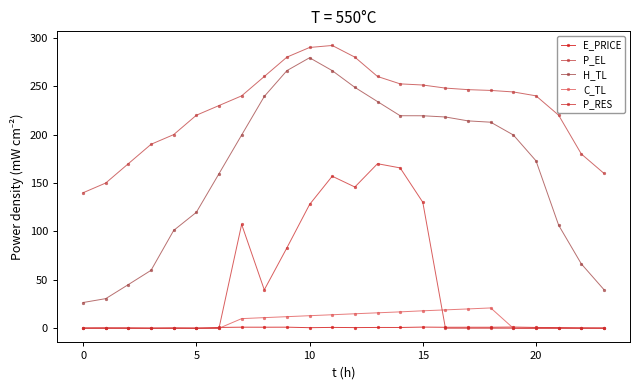

Is this an area chart (filled region under the line)?

No